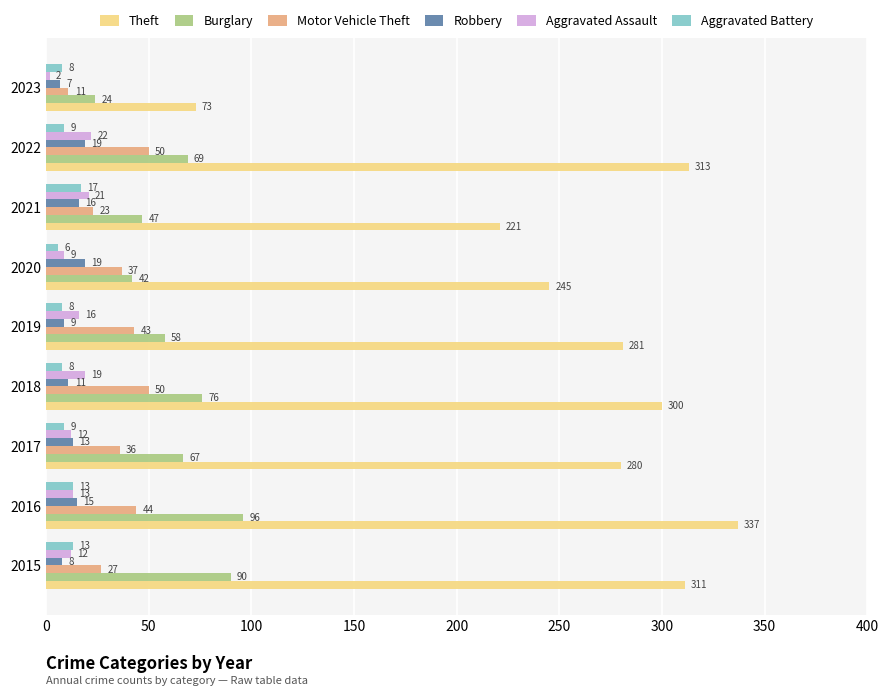

The value of Burglary at 2016 is 65. True or false?

False